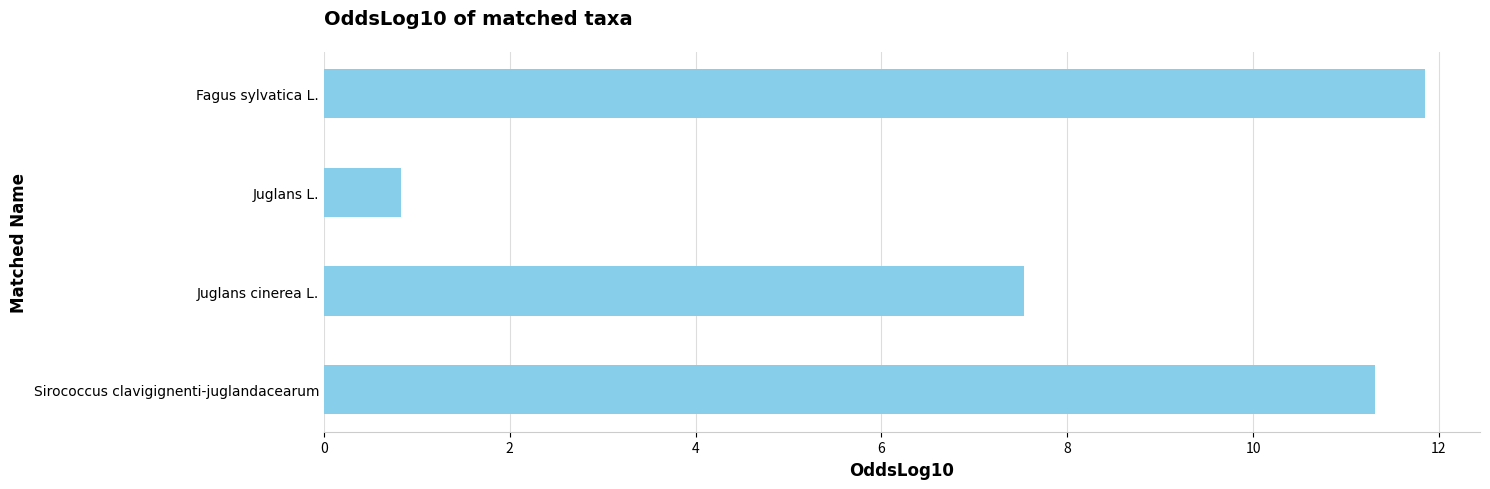

What is the change in value from Juglans cinerea L. to Sirococcus clavigignenti-juglandacearum?

+3.8